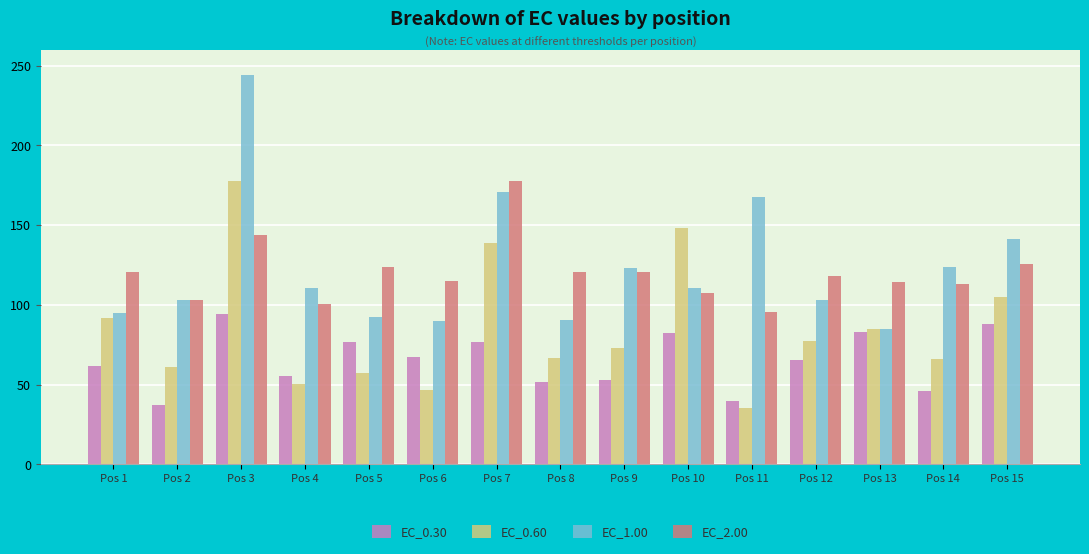

What are all the series names shown in the legend?

EC_0.30, EC_0.60, EC_1.00, EC_2.00